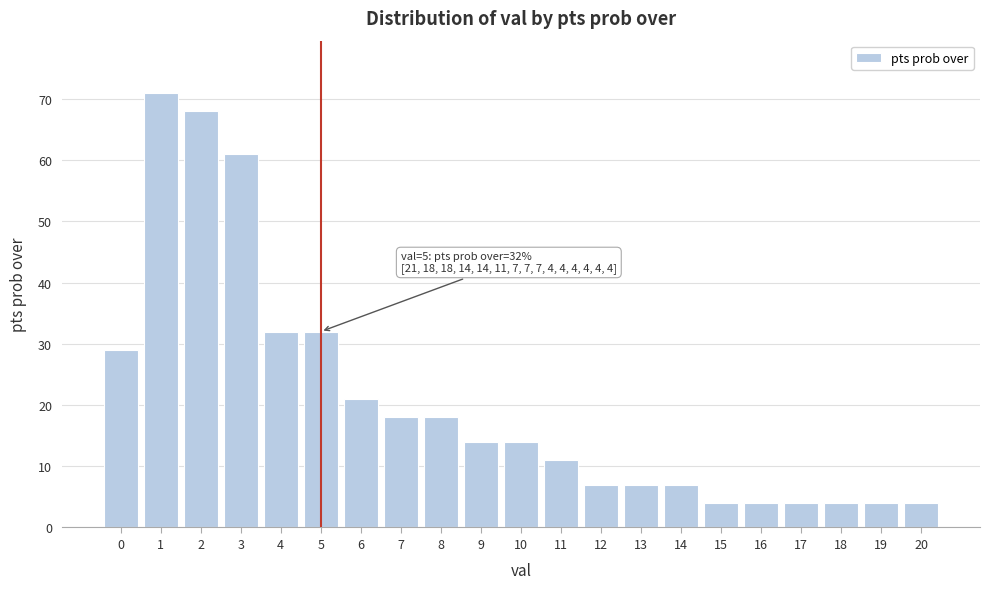

Reading right to left, transcribe all the data shown in this chart.

20=4	19=4	18=4	17=4	16=4	15=4	14=7	13=7	12=7	11=11	10=14	9=14	8=18	7=18	6=21	5=32	4=32	3=61	2=68	1=71	0=29